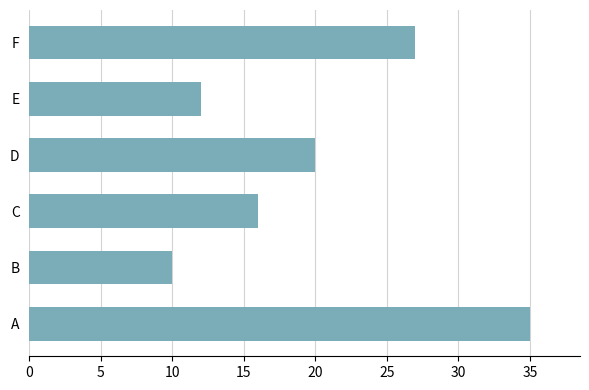

Does the chart contain stacked bars?

No